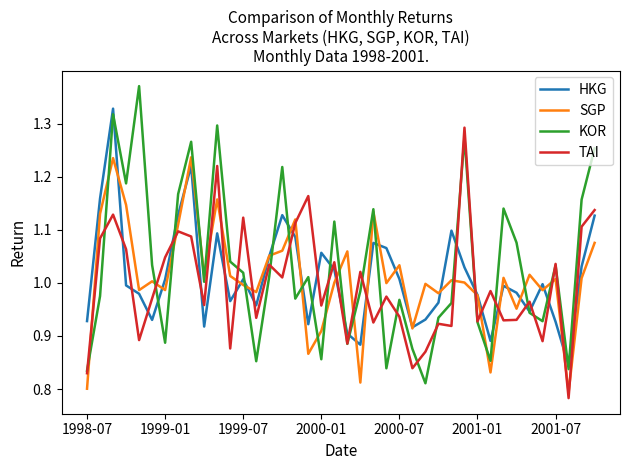

Rank the series by their maximum value, from highest to lowest.

KOR, HKG, TAI, SGP